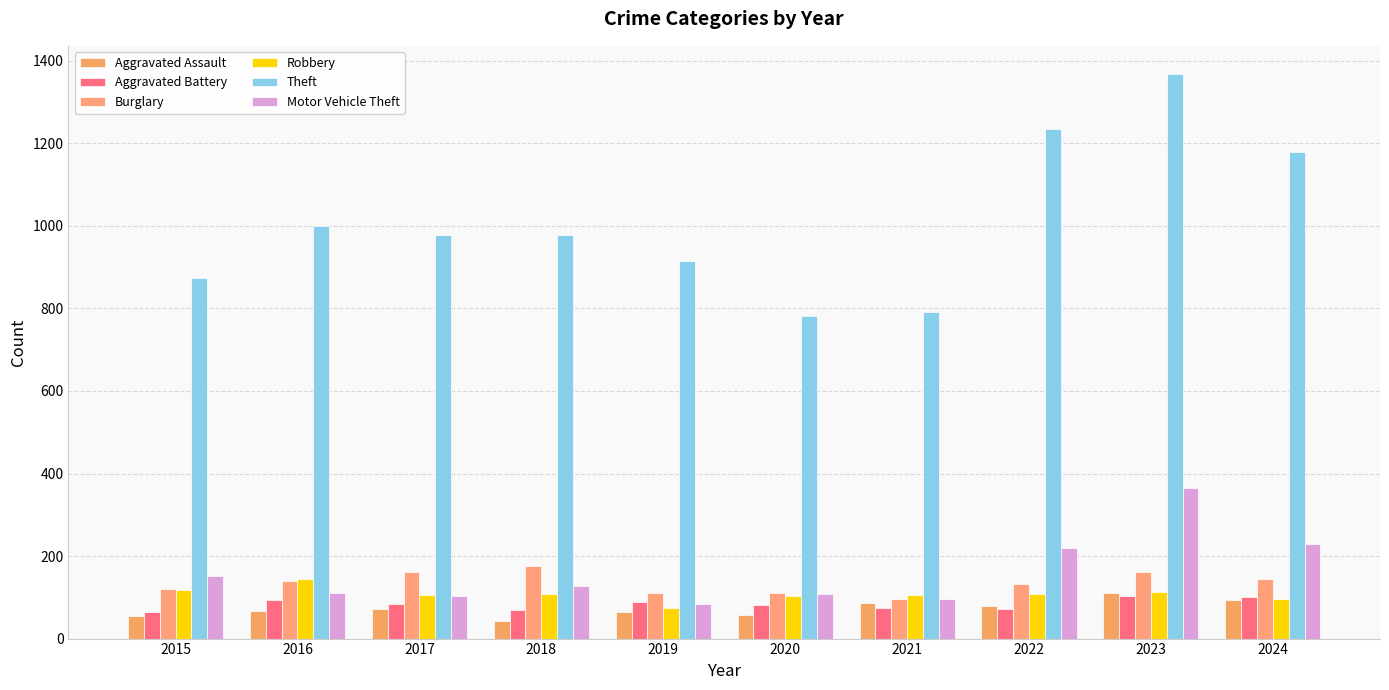

Is it true that Burglary equals 176 at 2018?

True